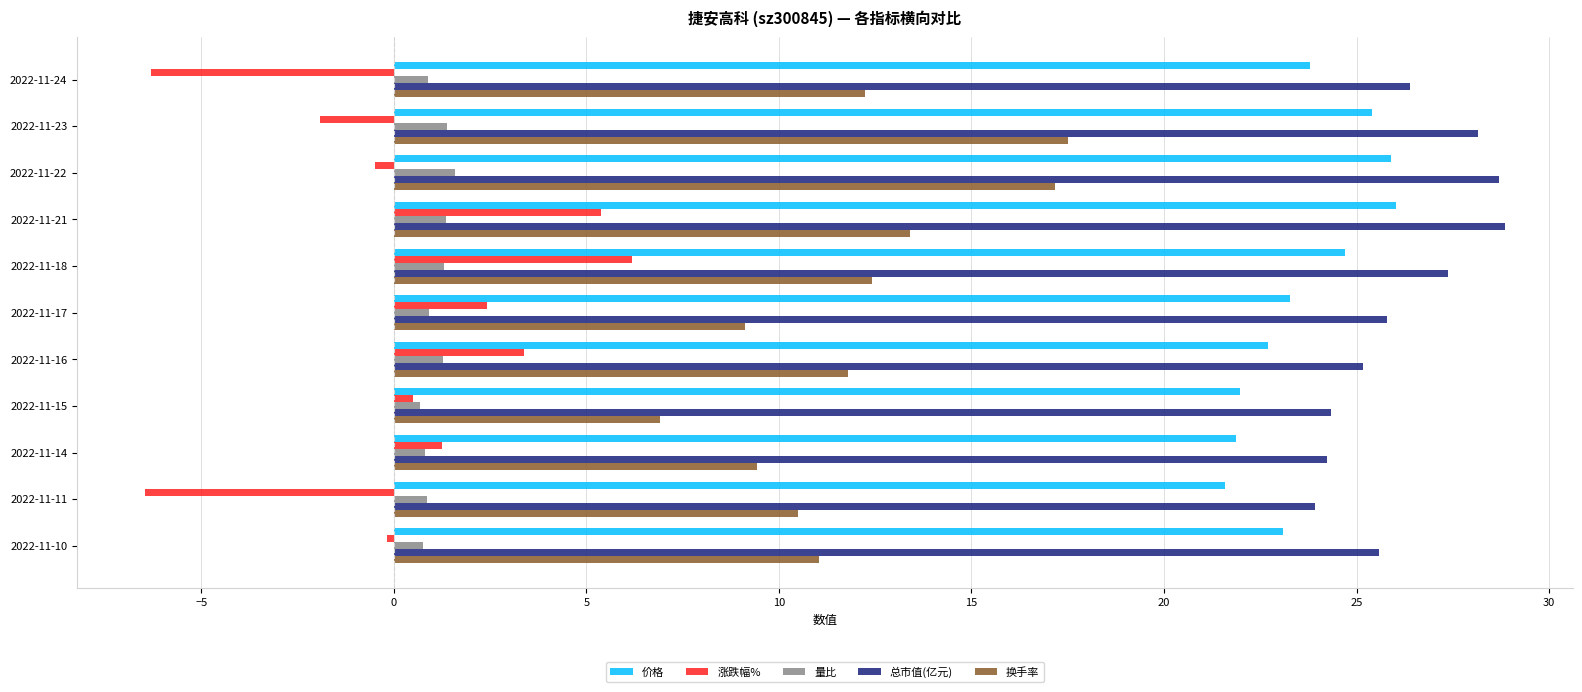

How many series are shown in this chart?

5